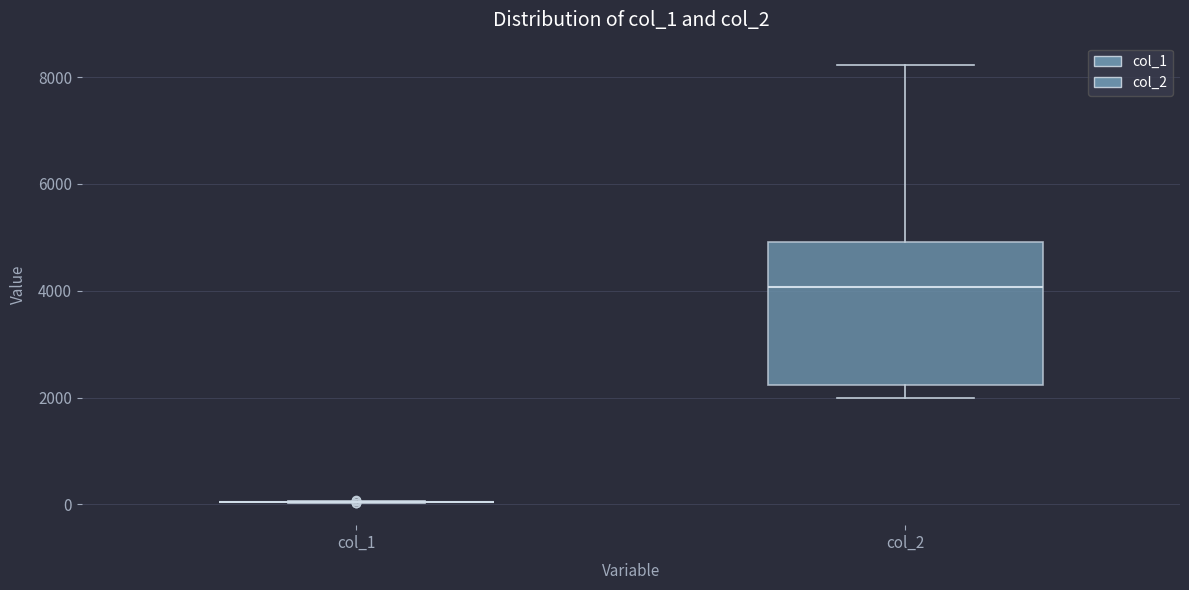

Reading left to right, read every box against the y-axis: the position of its median line, the range the box covers, and the ends of its whiskers. The values are not printed on the chart, so give them approximately, as read against the axis.

col_1: box collapsed to a line at 0, whiskers 0 to 0
col_2: median 4000, box 2200 to 5000, whiskers 2000 to 8200